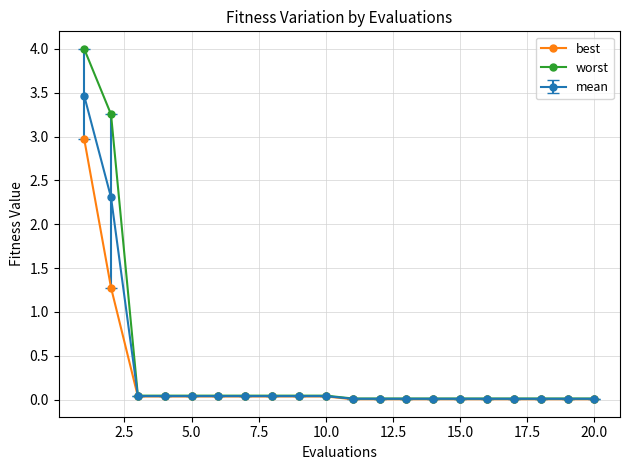

Which series has the widest spread of values?

worst